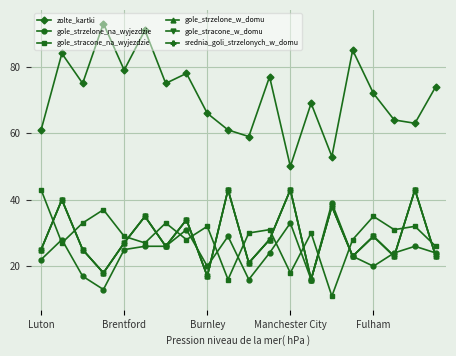

Is this an area chart (filled region under the line)?

No